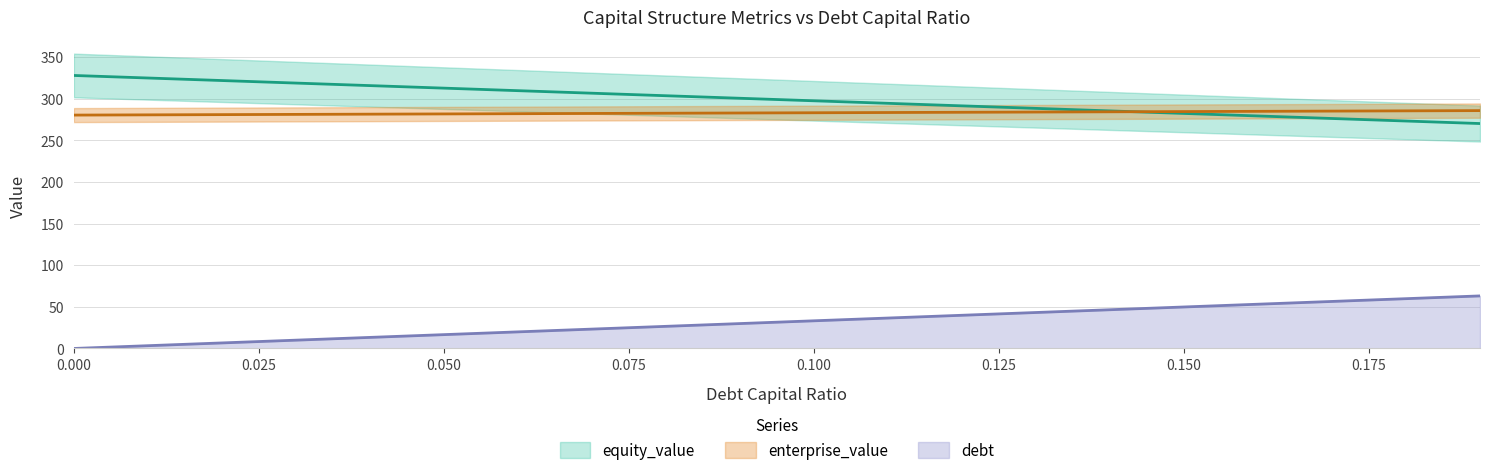

True or false: enterprise_value and equity_value cross at least once.

True